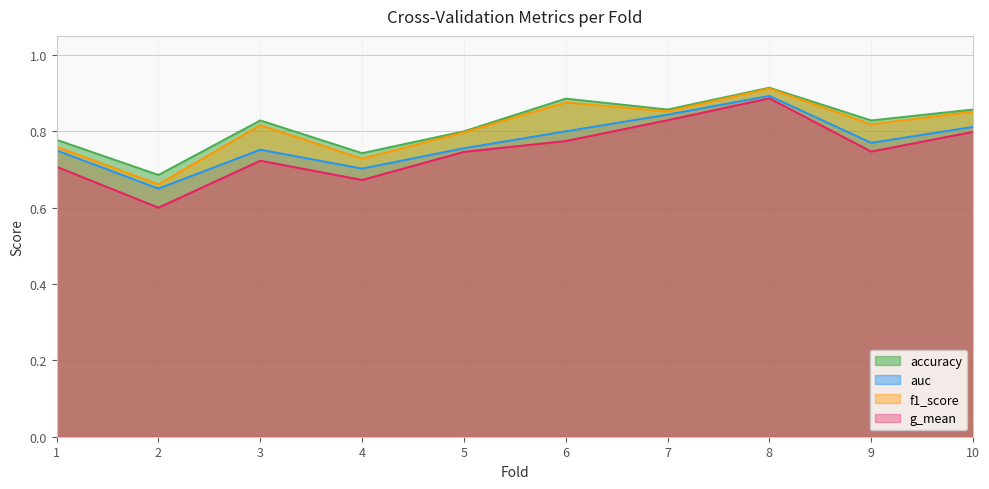

List the labels in order of f1_score value, largest first.

8, 6, 7, 10, 9, 3, 5, 1, 4, 2